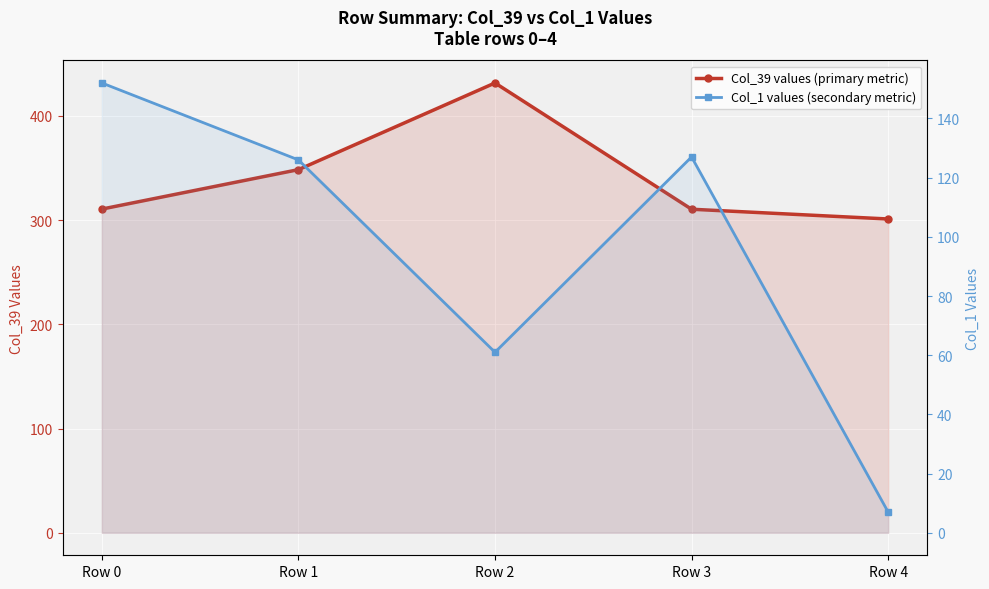

Rank the series by their maximum value, from lowest to highest.

Col_1 values (secondary metric), Col_39 values (primary metric)